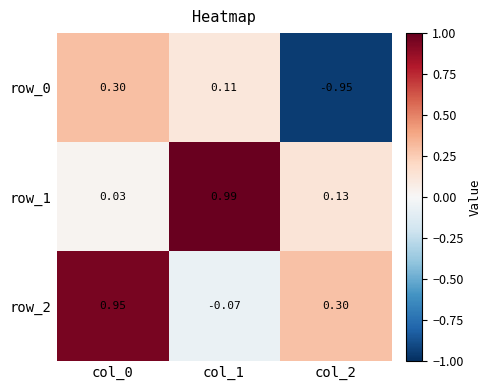

At which label does row_2 first exceed 0?

col_0